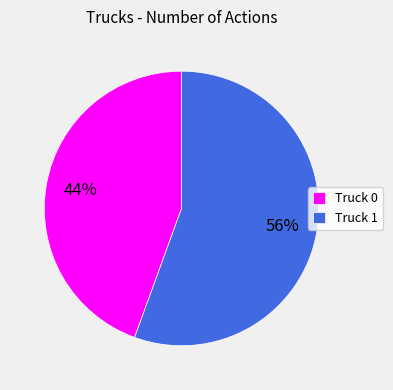

Is it true that Truck 1 is 56% of the pie?

True